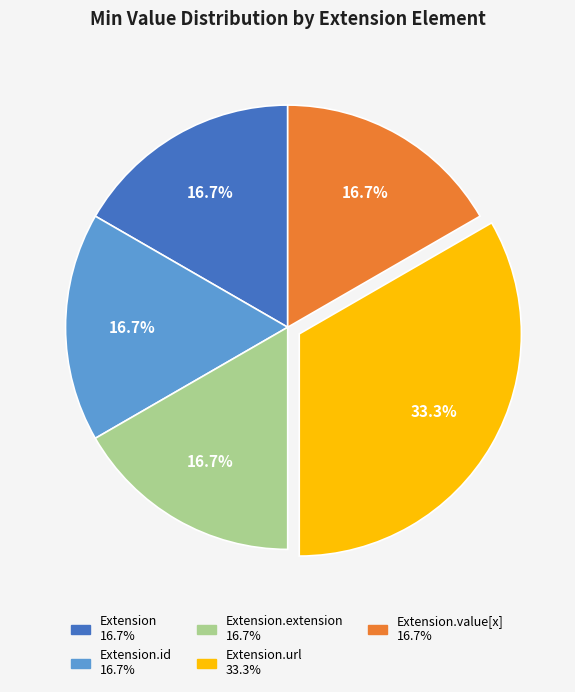

Does any single category account for the majority?

No